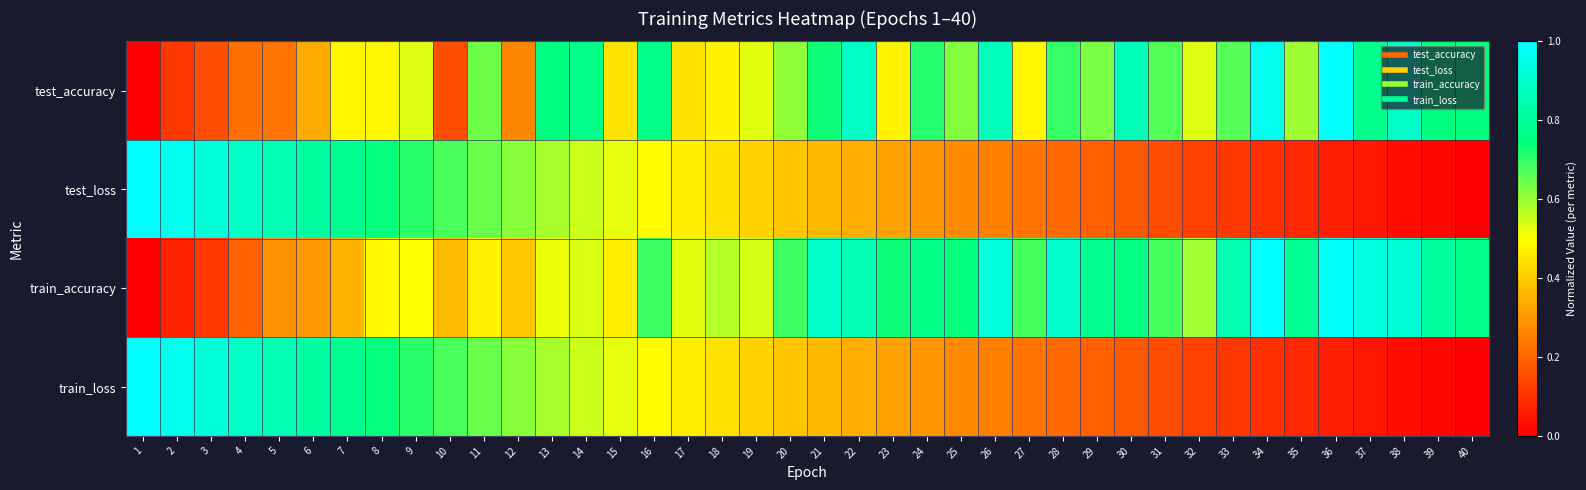

Which series changed the most between 1 and 30?

test_accuracy